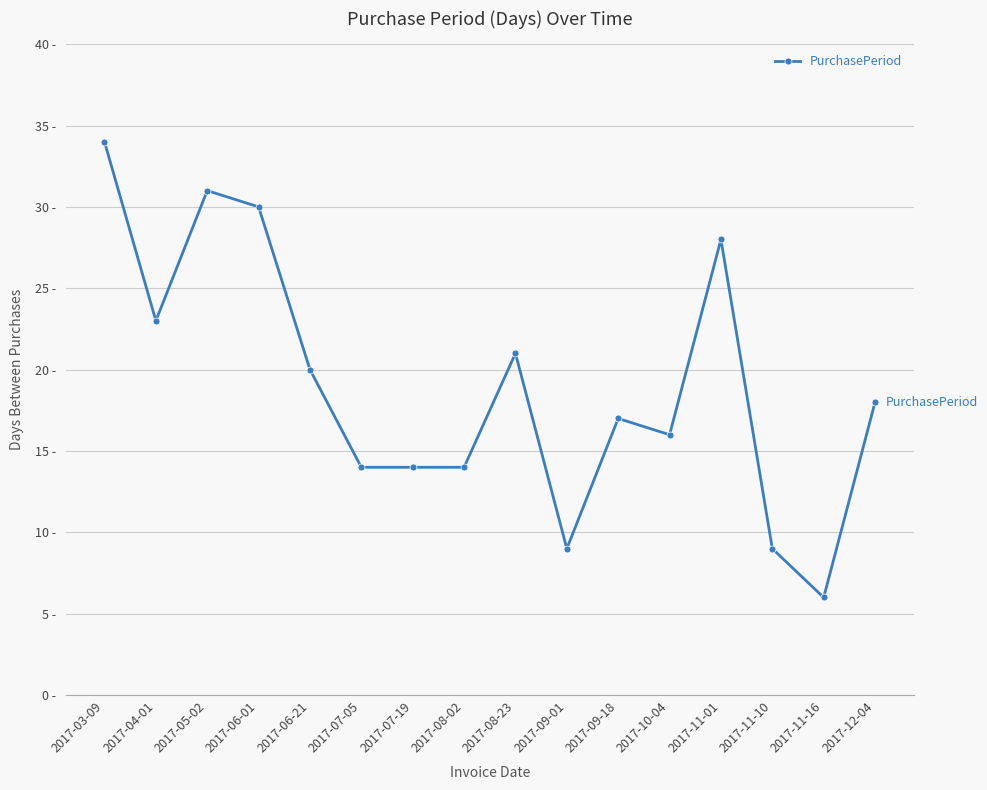

What is the sum of the values at 2017-09-01 and 2017-08-02?

23